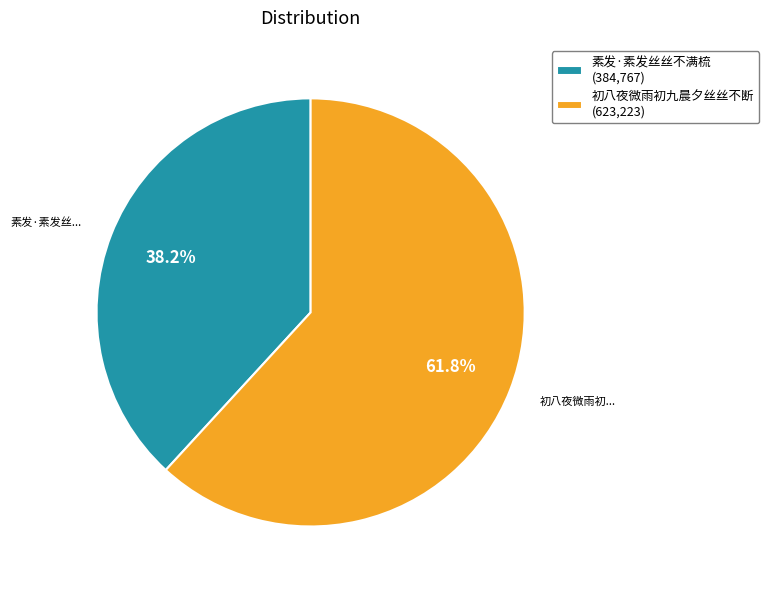

Rank the categories by value from lowest to highest.

素发·素发丝丝不满梳, 初八夜微雨初九晨夕丝丝不断